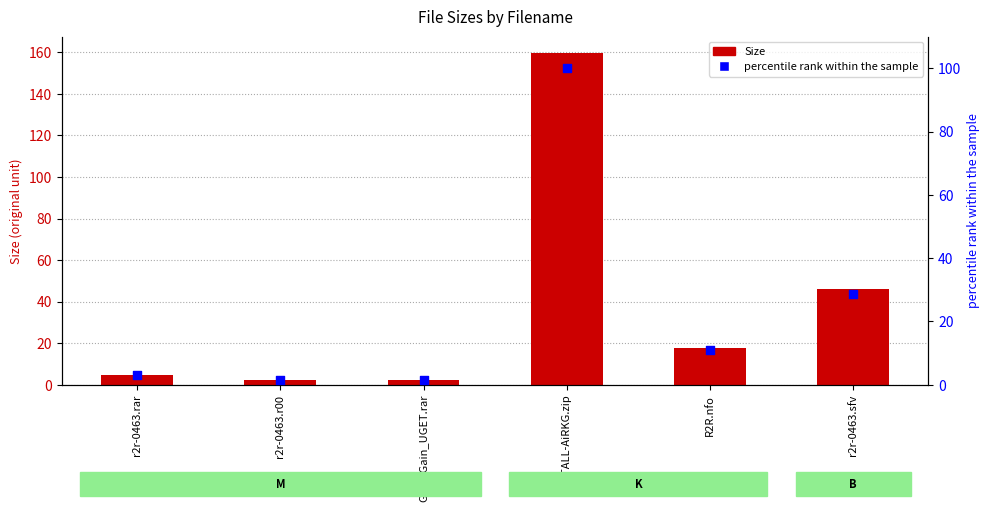

Which series contains the highest Y value?

Size